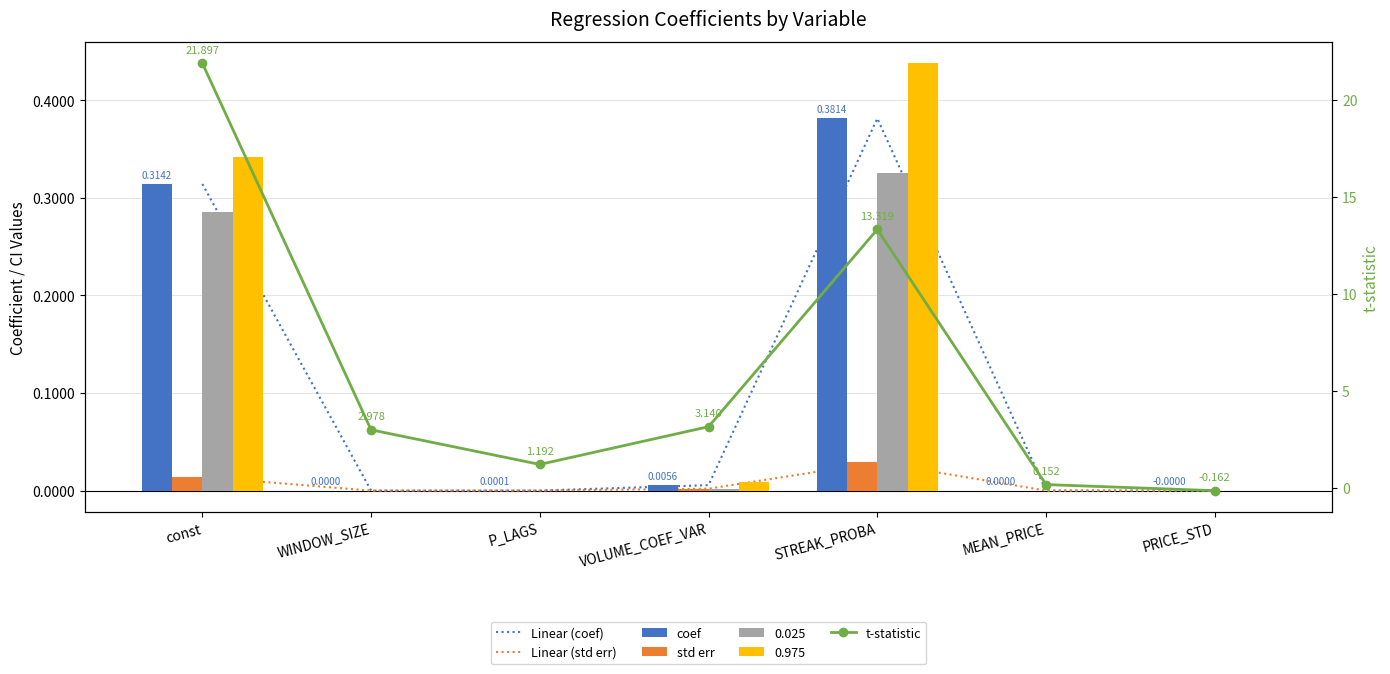

What is the total value across all series at MEAN_PRICE?

0.2